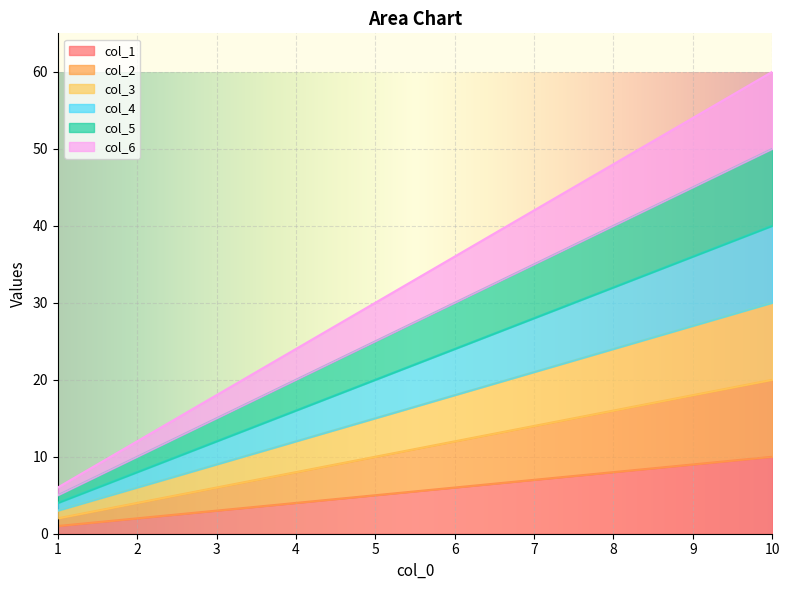

Does the chart display data point markers on the line(s)?

No